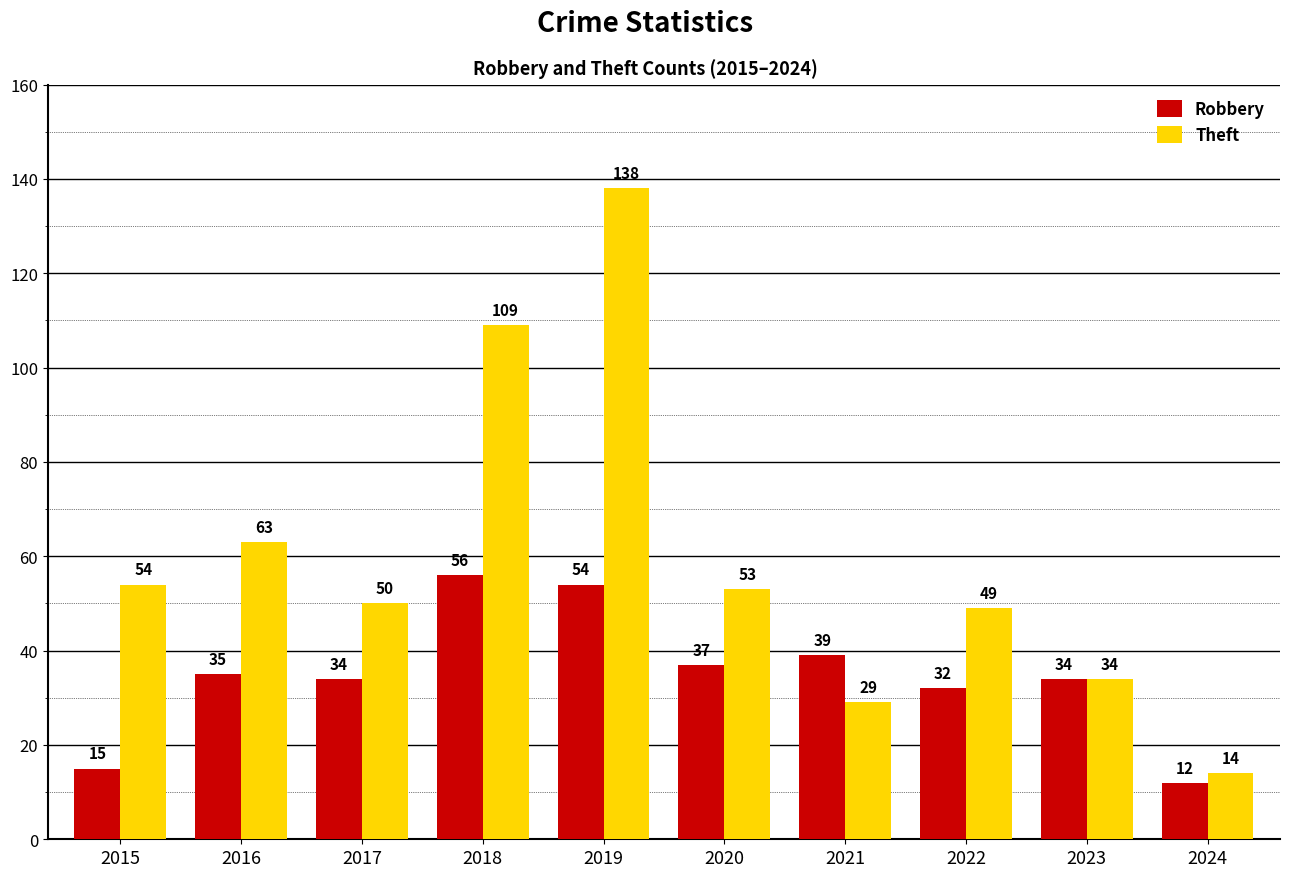

Reading left to right, extract all data points from this chart.

Robbery: 15	35	34	56	54	37	39	32	34	12
Theft: 54	63	50	109	138	53	29	49	34	14